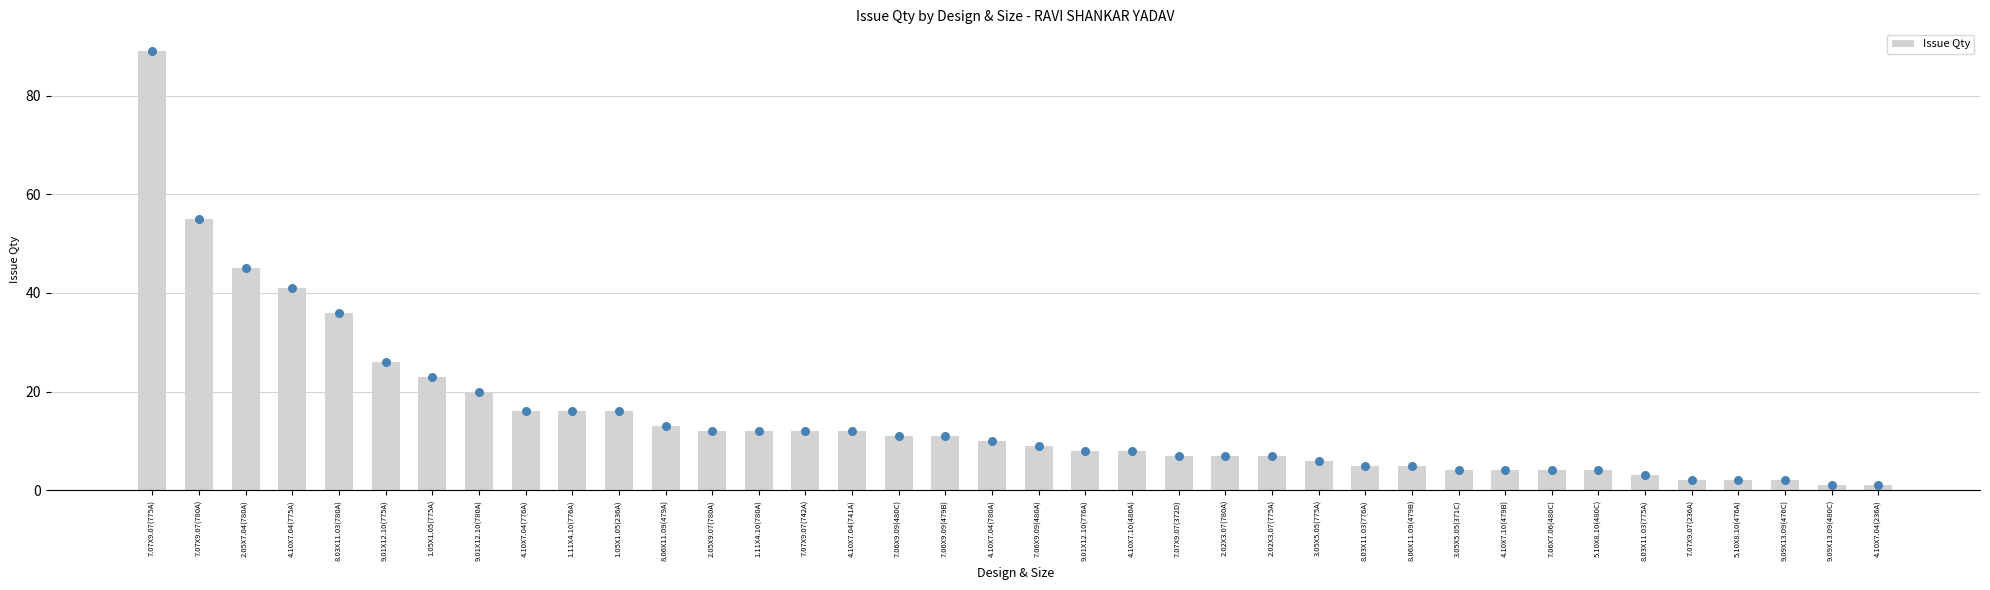

What is the change in value from 7.06X9.09(480C) to 9.09X13.09(480C)?

-10